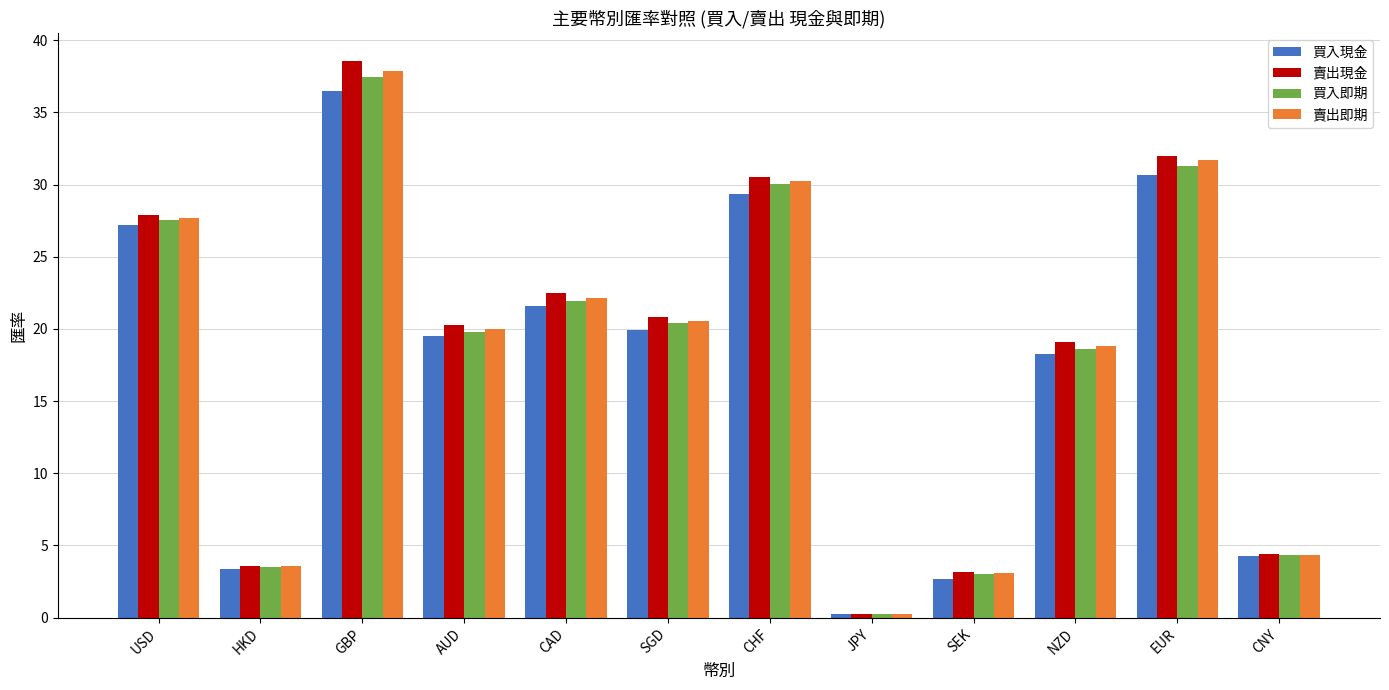

At which category does the chart reach its minimum across all series?

JPY